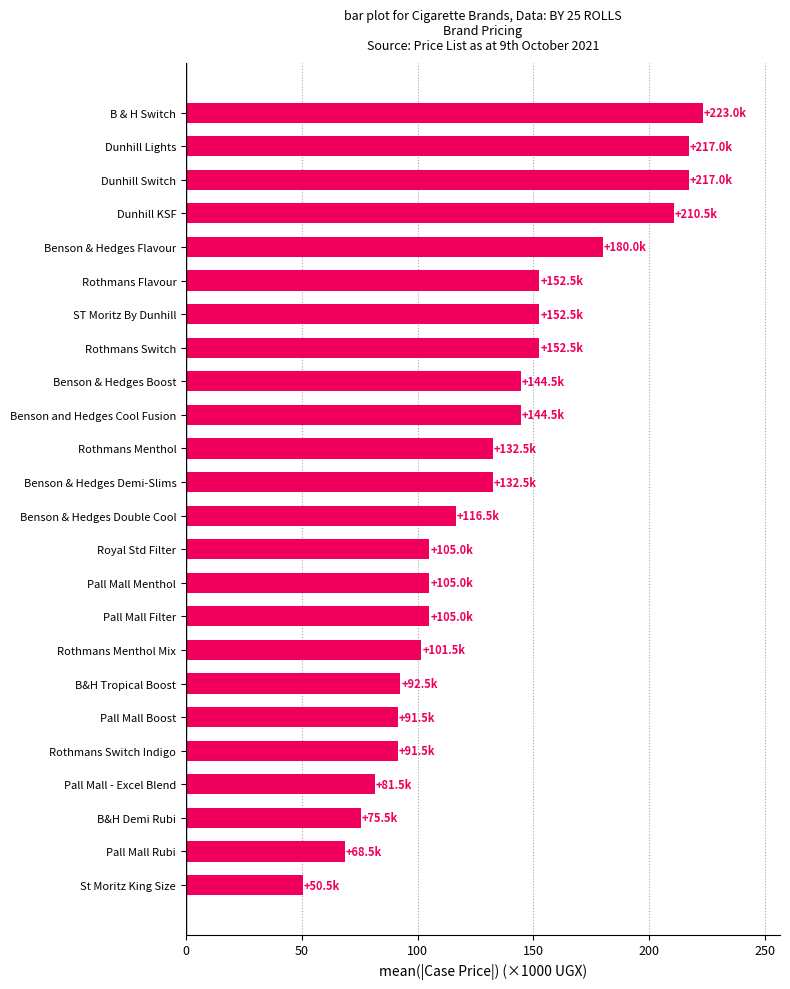

What is the greatest value displayed?

223.0